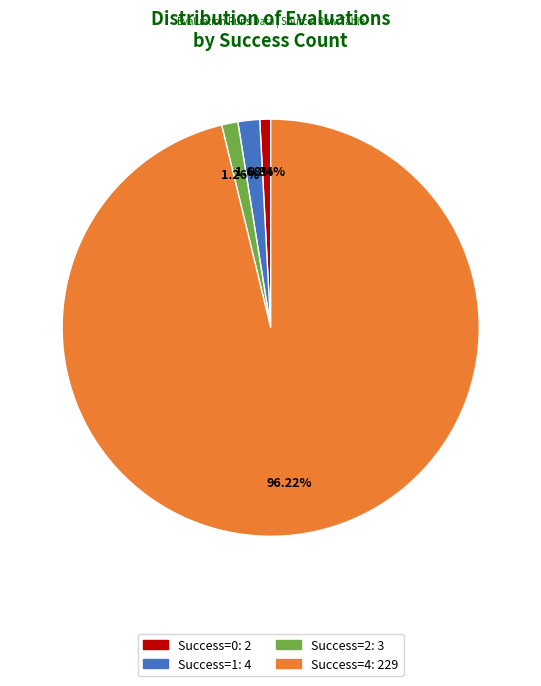

Is there any slice that represents more than half of the pie?

Yes